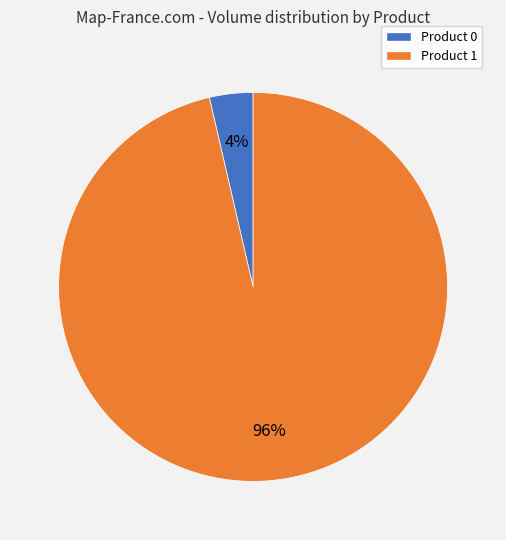

To the nearest percent, what percentage of the pie is Product 0?

4%